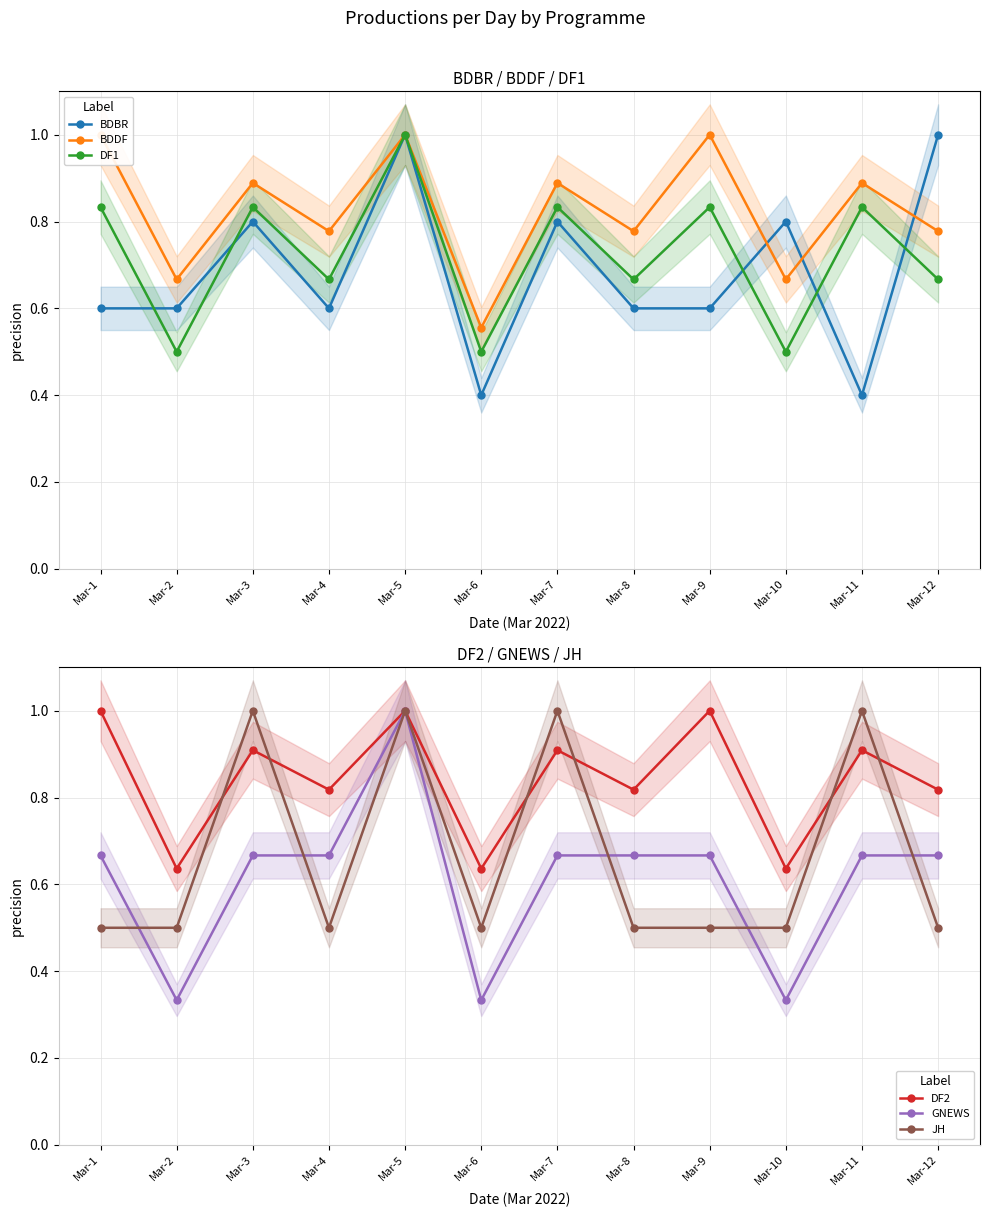

Reading right to left, what are all the values shown in this chart?

BDBR: 1.0	0.4	0.8	0.6	0.6	0.8	0.4	1.0	0.6	0.8	0.6	0.6
BDDF: 0.8	0.9	0.7	1.0	0.8	0.9	0.6	1.0	0.8	0.9	0.7	1.0
DF1: 0.7	0.8	0.5	0.8	0.7	0.8	0.5	1.0	0.7	0.8	0.5	0.8
DF2: 0.8	0.9	0.6	1.0	0.8	0.9	0.6	1.0	0.8	0.9	0.6	1.0
GNEWS: 0.7	0.7	0.3	0.7	0.7	0.7	0.3	1.0	0.7	0.7	0.3	0.7
JH: 0.5	1.0	0.5	0.5	0.5	1.0	0.5	1.0	0.5	1.0	0.5	0.5